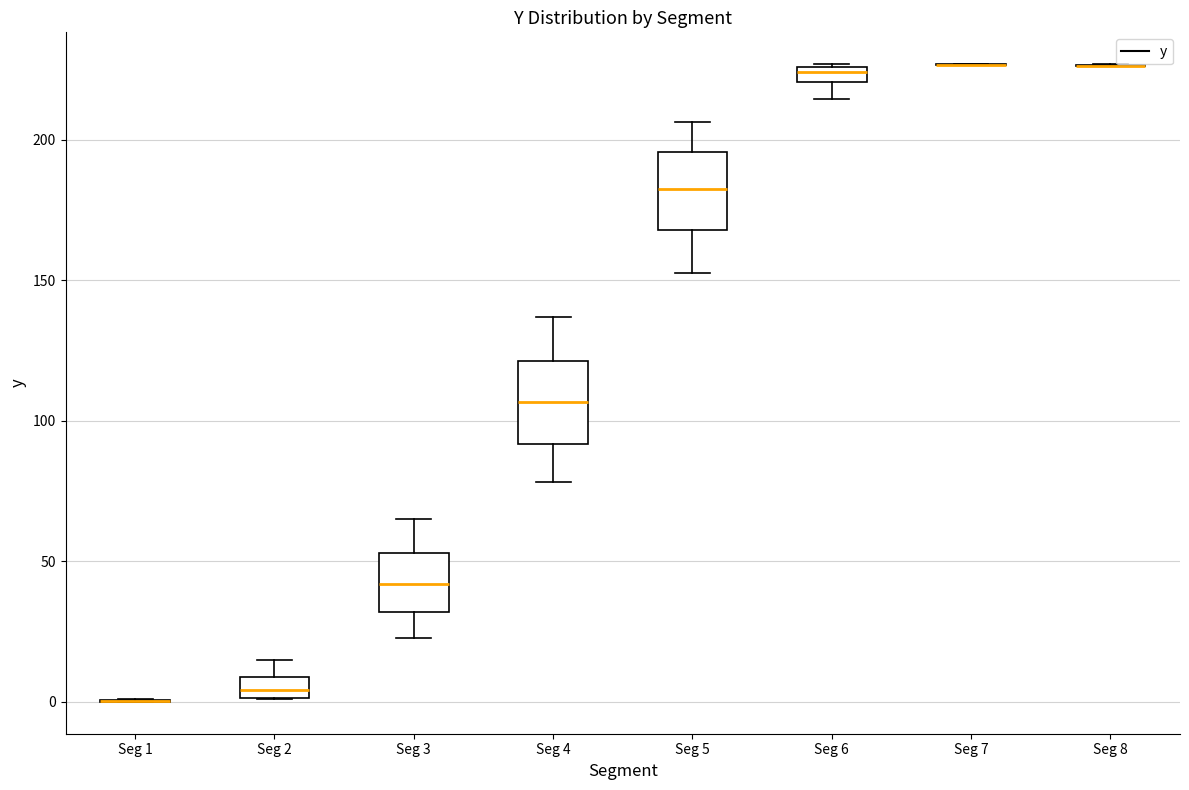

Where does the lower whisker of the box for Seg 4 end on the y-axis? The values are not printed on the chart, so give them approximately, as read against the axis.

80